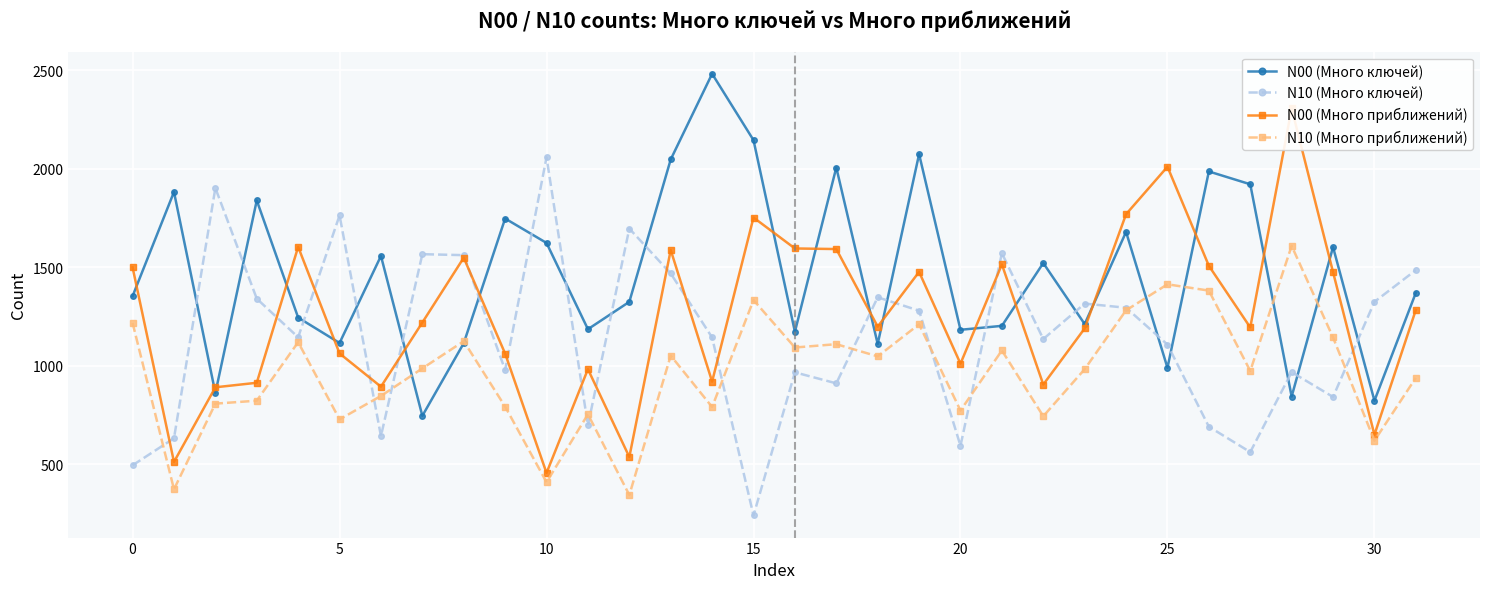

True or false: N00 (Много приближений) and N10 (Много приближений) cross at least once.

False